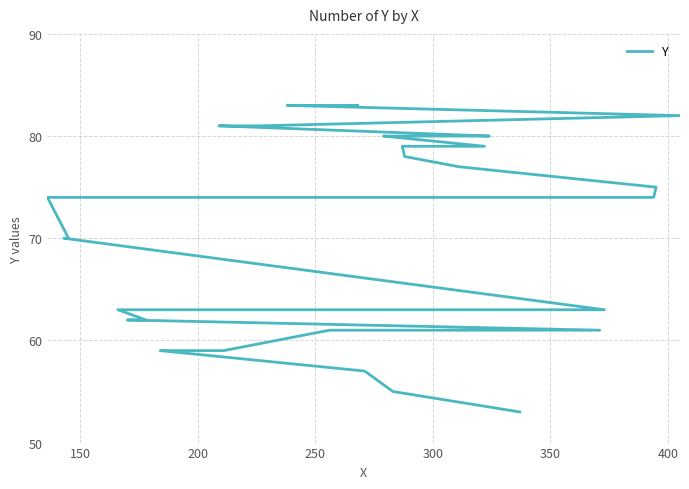

True or false: the data has more than 0 interior local peaks.

False